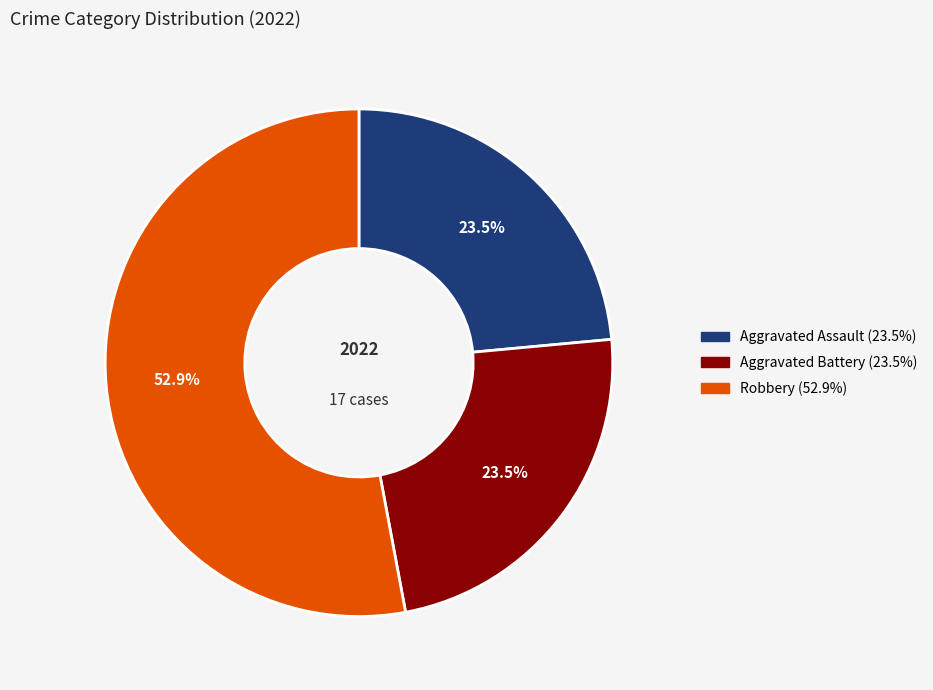

To the nearest percent, what is the difference between the largest and smallest slice percentages?

29%